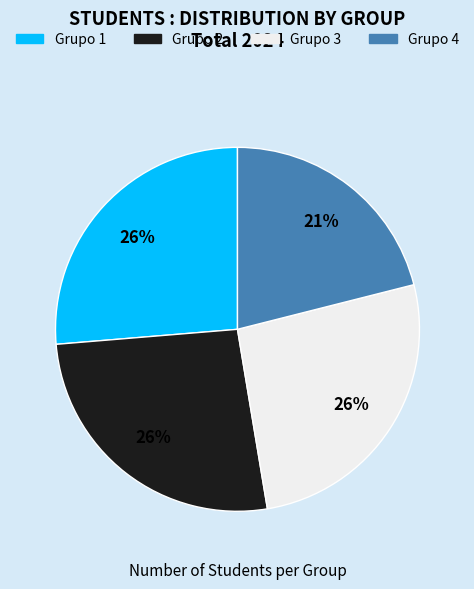

Approximately how many times larger is the value at Grupo 2 compared to Grupo 1?

1.0